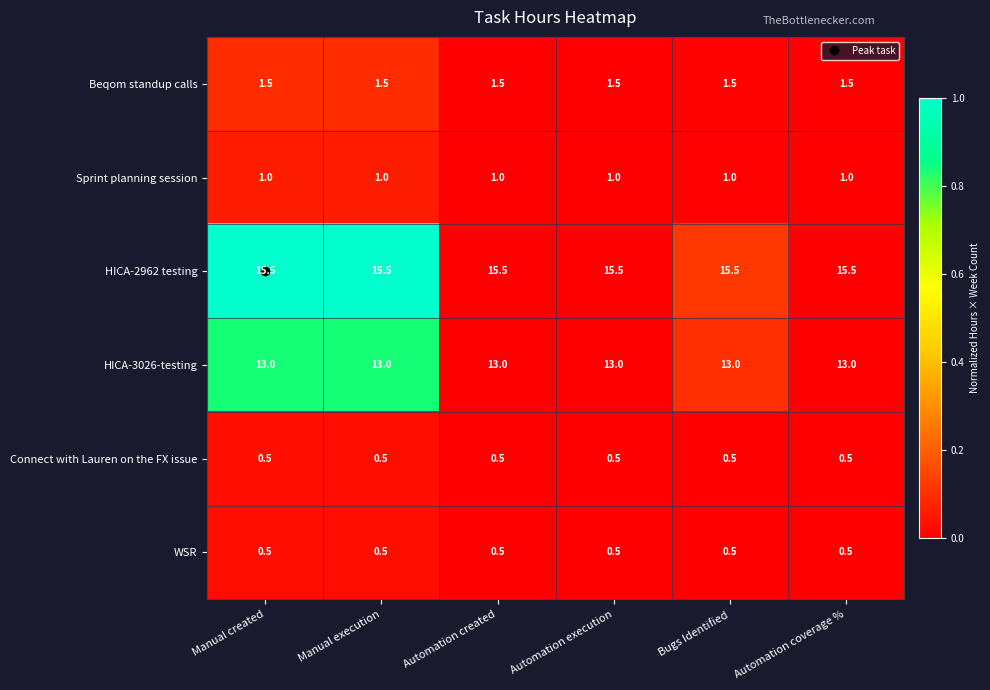

How many series are shown in this chart?

6